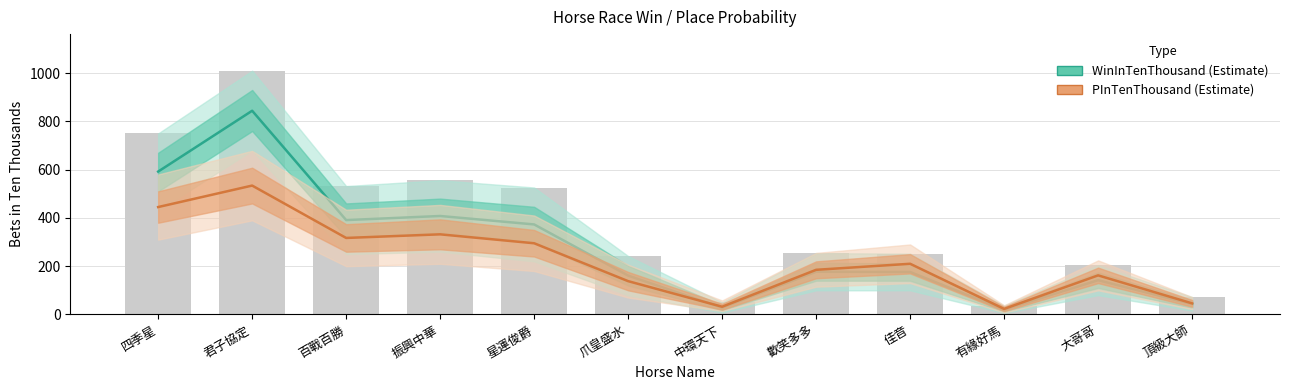

At which label is WinInTenThousand closest to 432?

振興中華